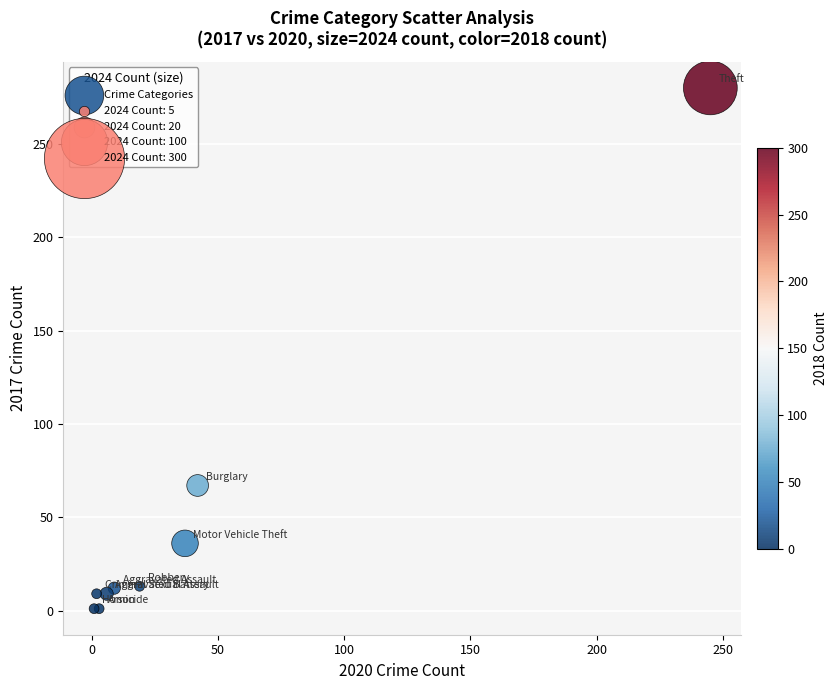

What Y value in the scatter plot is closest to 140?

67